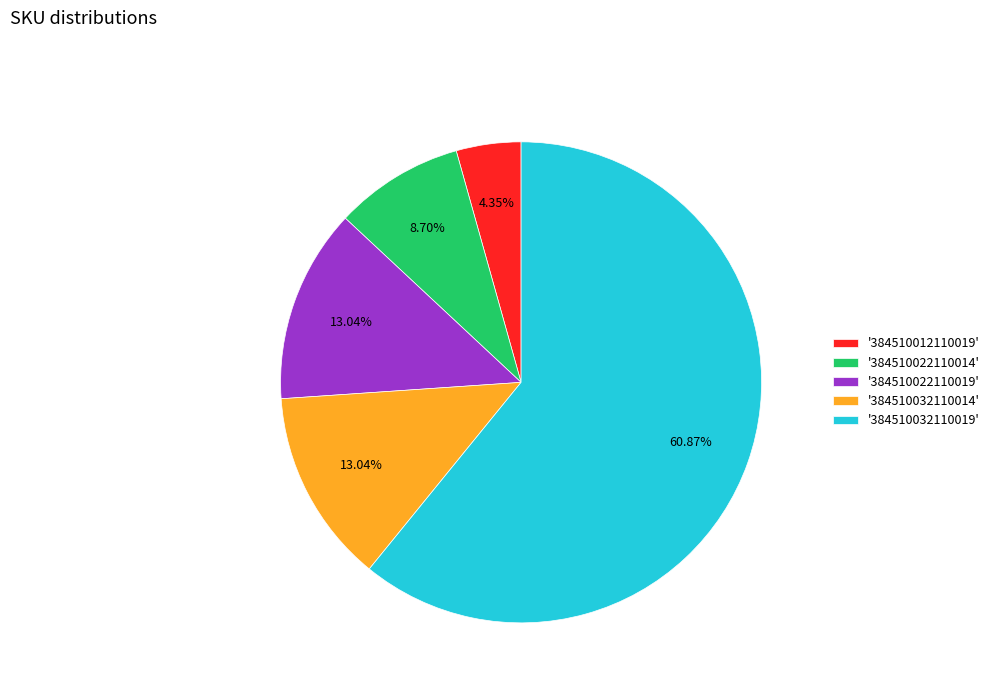

What is the majority slice?

'384510032110019'